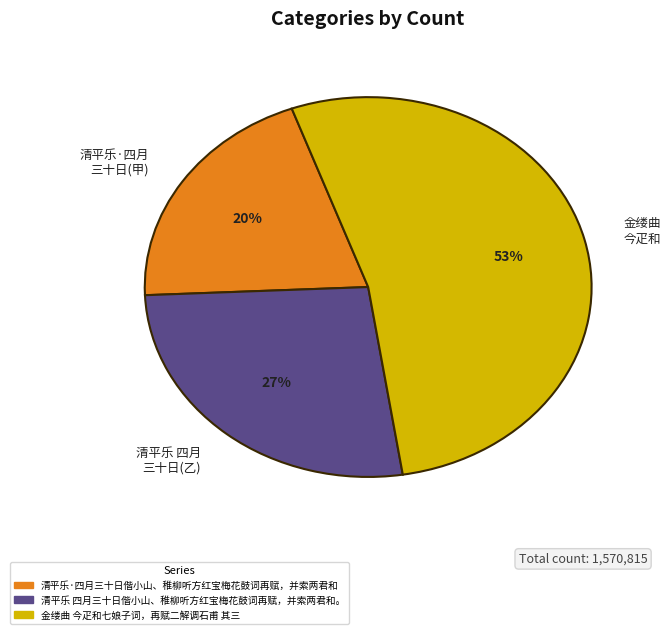

Which category accounts for the majority?

金缕曲 今疋和